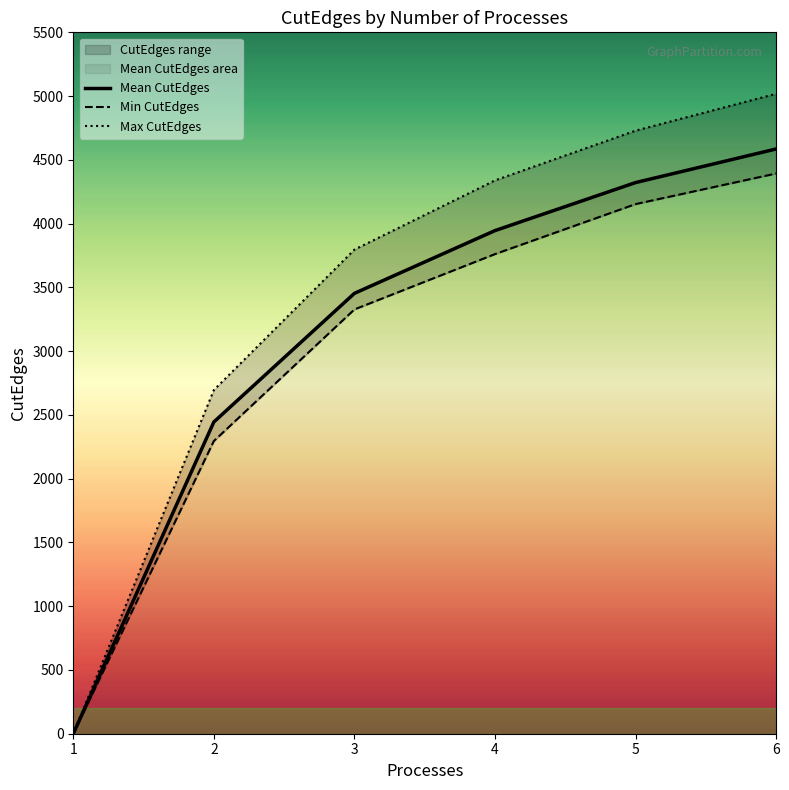

Between 5 and 6, which series saw the biggest shift?

Max CutEdges